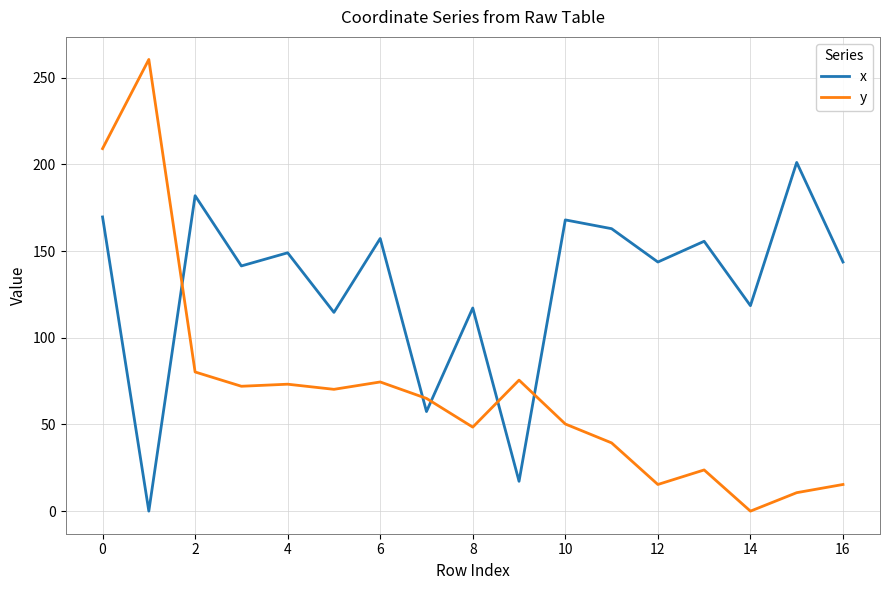

What is the greatest value displayed?

260.5